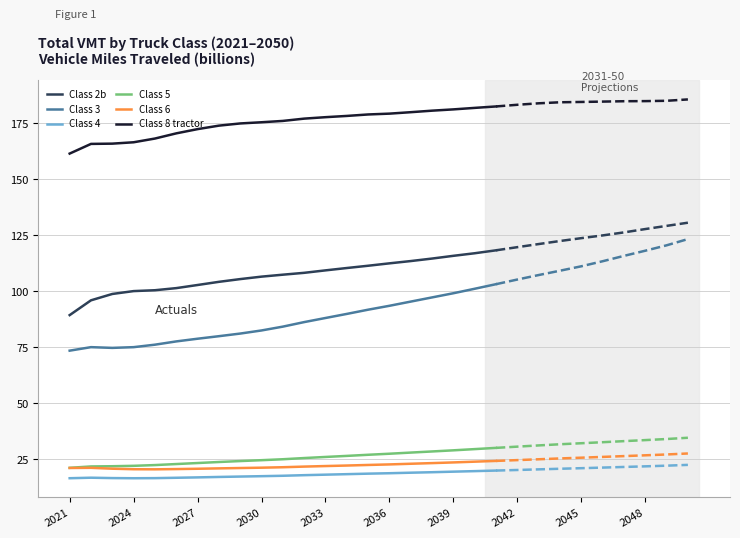

True or false: Class 3 and Class 5 intersect in this chart.

False